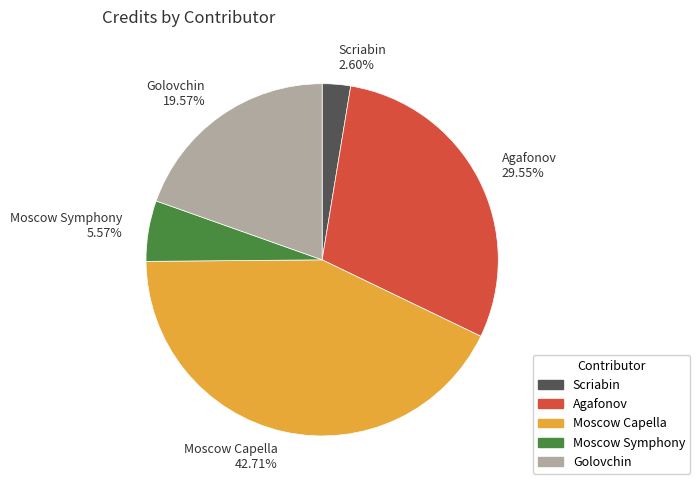

Which has a higher value, Moscow Capella or Moscow Symphony?

Moscow Capella